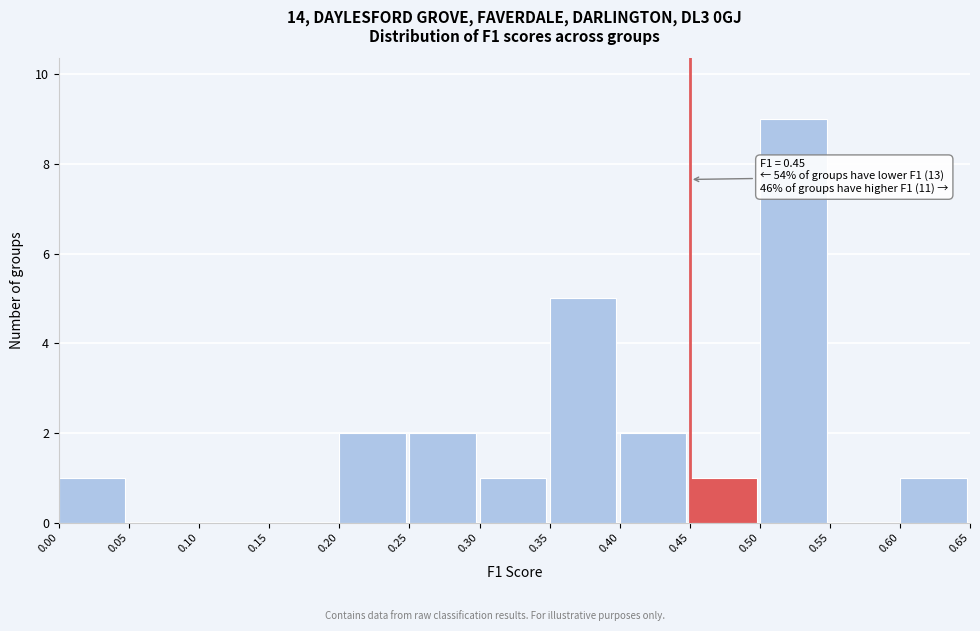

Over which range of the x-axis is the bar tallest?

0.50 to 0.55